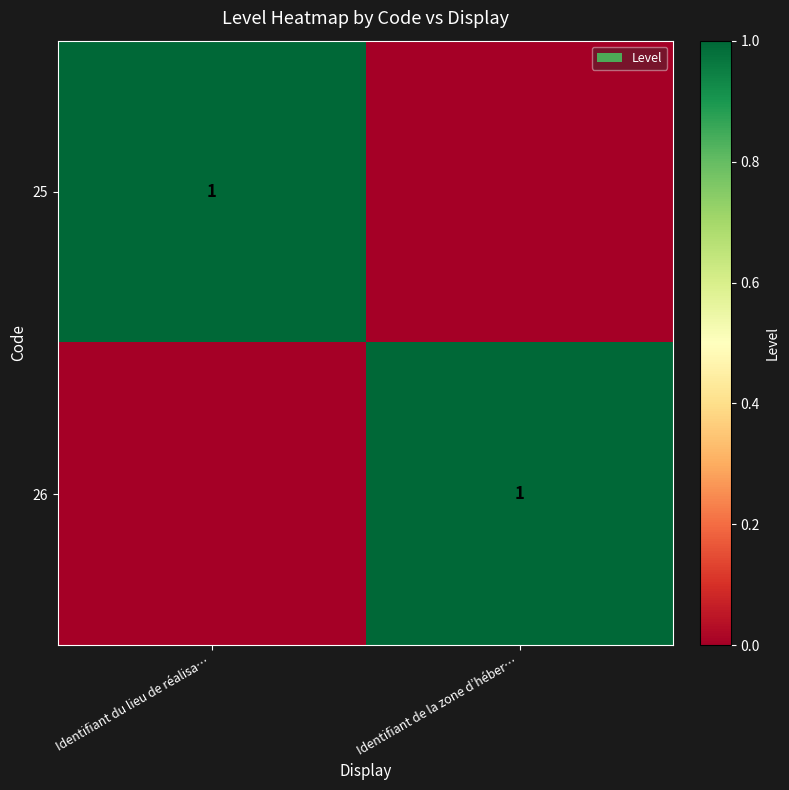

What is the total value across all series at Identifiant de la zone d’héber…?

1